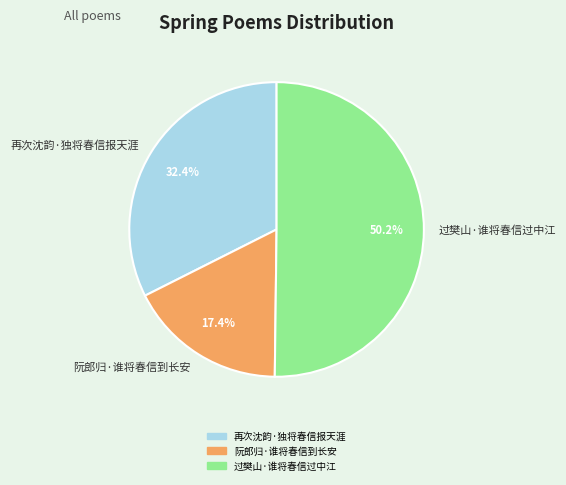

Is it true that 再次沈韵·独将春信报天涯 is 32% of the pie?

True